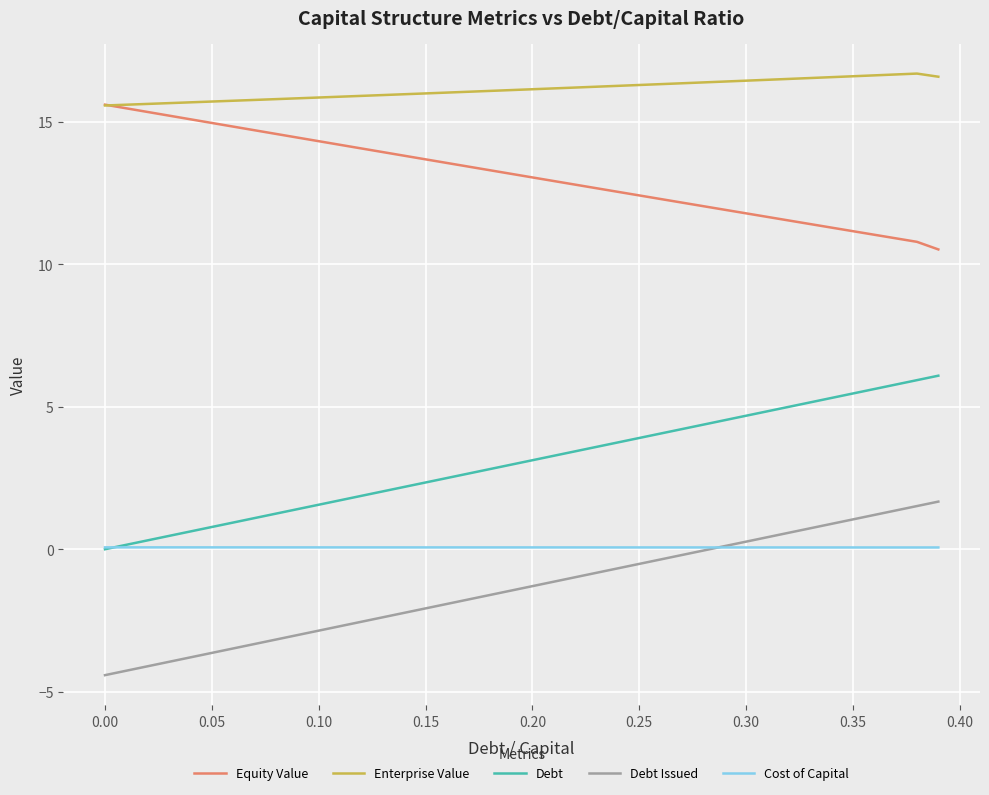

What is the smallest value displayed?

-4.4